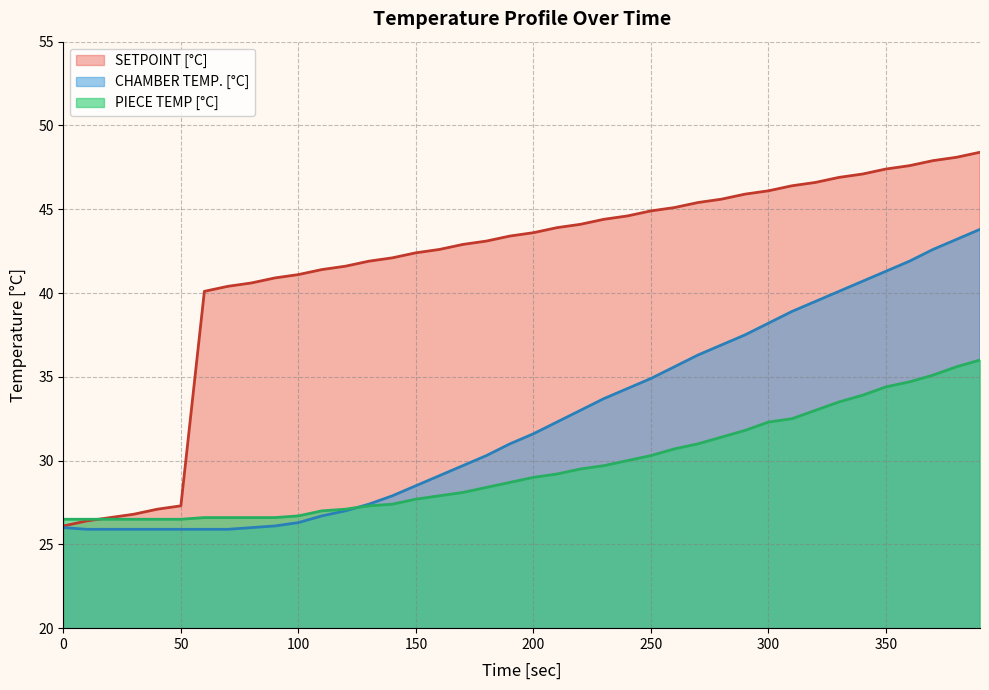

What is the difference between the highest and lowest values at 350?

13.0